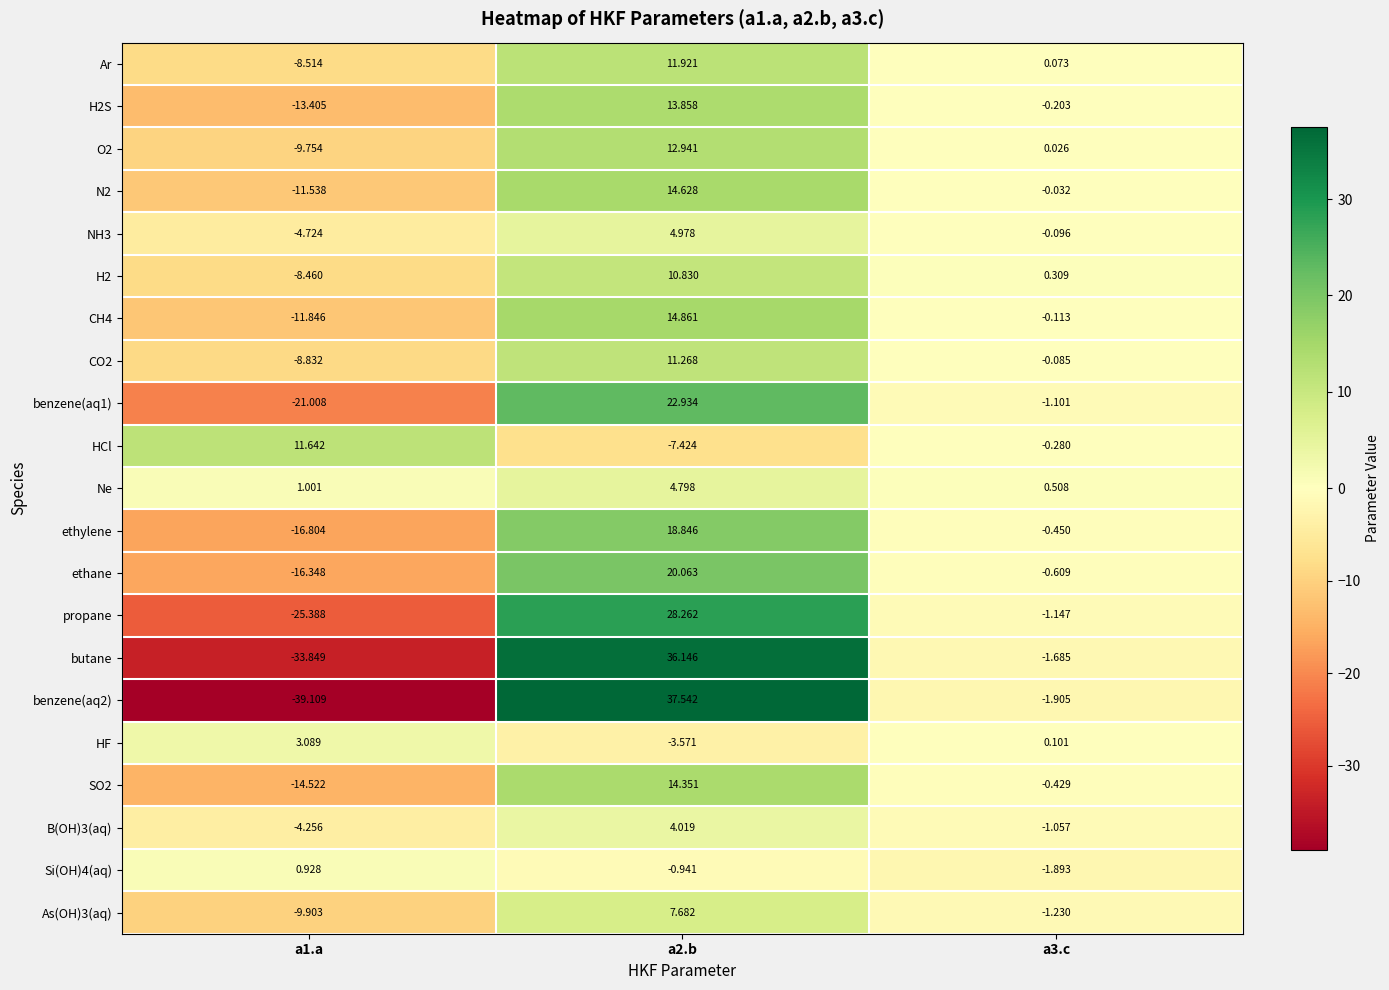

Is the value of CO2 at a3.c greater than the value of O2 at a2.b?

No